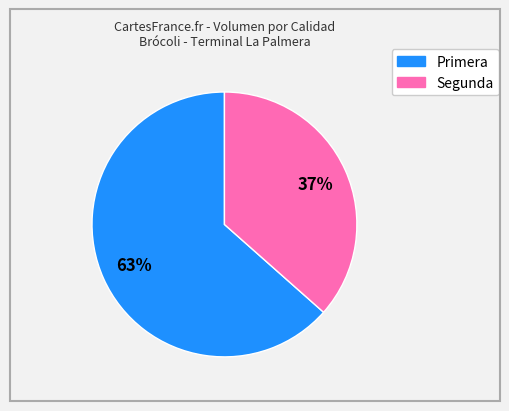

To the nearest percent, what is the average slice percentage?

50%